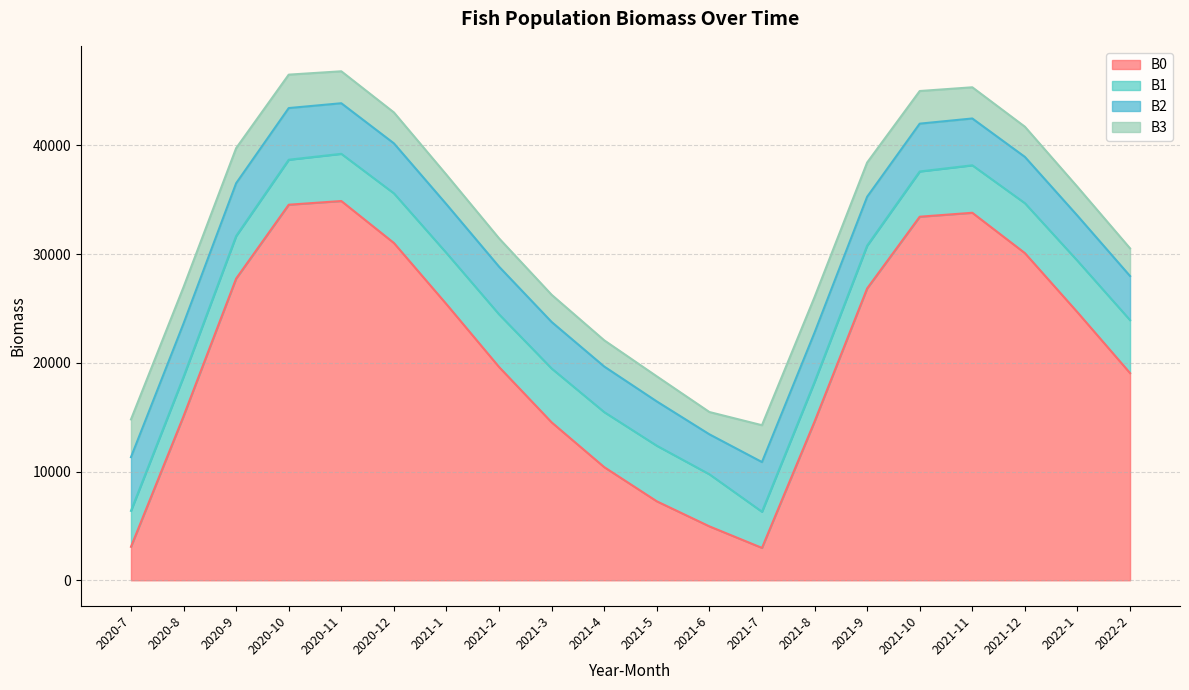

What is the difference between the maximum and minimum values in the B0 series?

31910.4